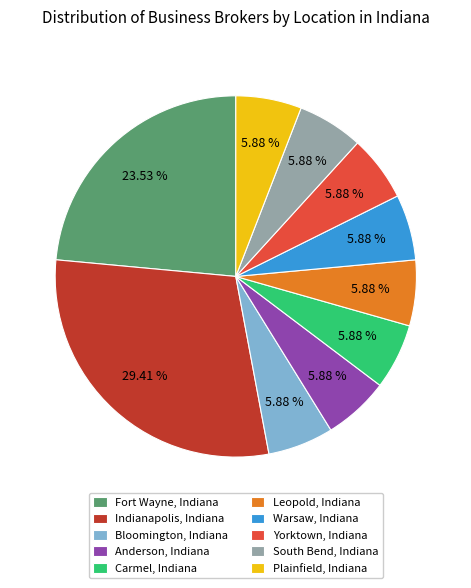

How many slices are in this pie chart?

10